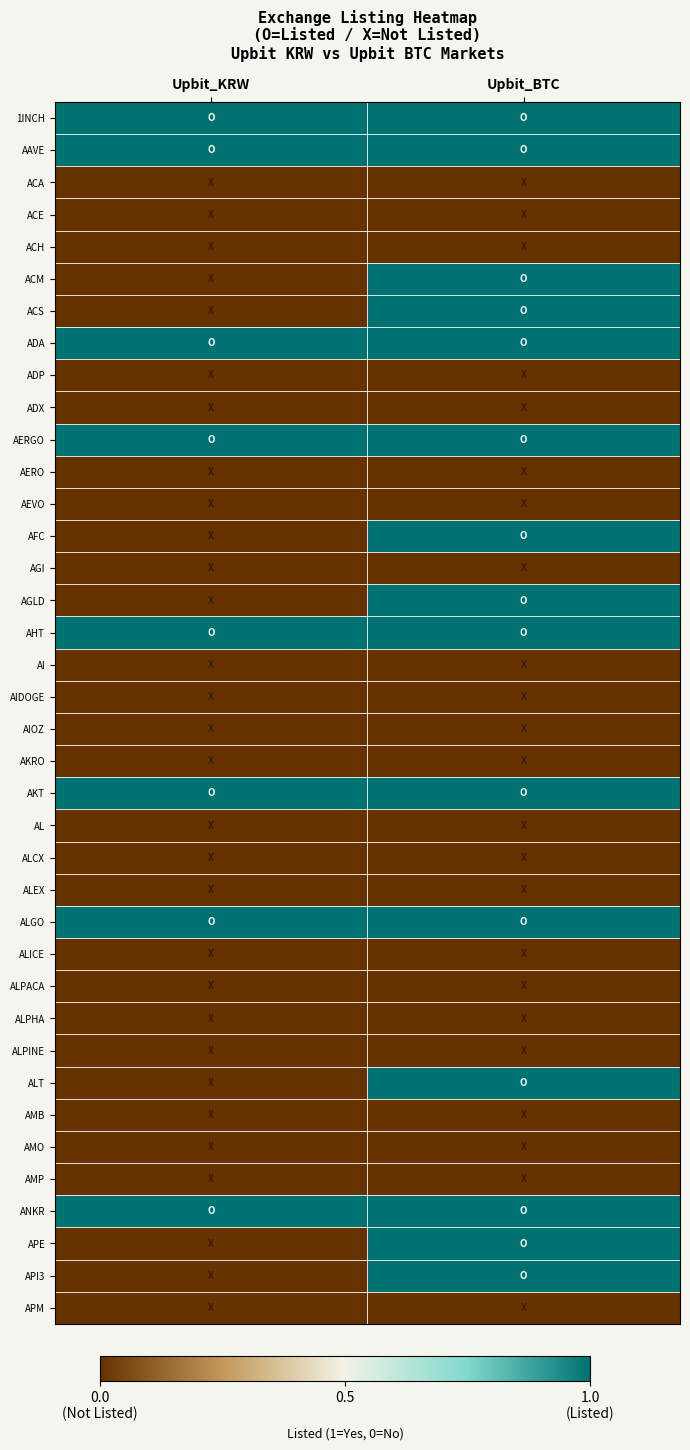

Reading left to right, what are all the values shown in this chart?

1INCH: Upbit_KRW=1	Upbit_BTC=1
AAVE: Upbit_KRW=1	Upbit_BTC=1
ACA: Upbit_KRW=0	Upbit_BTC=0
ACE: Upbit_KRW=0	Upbit_BTC=0
ACH: Upbit_KRW=0	Upbit_BTC=0
ACM: Upbit_KRW=0	Upbit_BTC=1
ACS: Upbit_KRW=0	Upbit_BTC=1
ADA: Upbit_KRW=1	Upbit_BTC=1
ADP: Upbit_KRW=0	Upbit_BTC=0
ADX: Upbit_KRW=0	Upbit_BTC=0
AERGO: Upbit_KRW=1	Upbit_BTC=1
AERO: Upbit_KRW=0	Upbit_BTC=0
AEVO: Upbit_KRW=0	Upbit_BTC=0
AFC: Upbit_KRW=0	Upbit_BTC=1
AGI: Upbit_KRW=0	Upbit_BTC=0
AGLD: Upbit_KRW=0	Upbit_BTC=1
AHT: Upbit_KRW=1	Upbit_BTC=1
AI: Upbit_KRW=0	Upbit_BTC=0
AIDOGE: Upbit_KRW=0	Upbit_BTC=0
AIOZ: Upbit_KRW=0	Upbit_BTC=0
AKRO: Upbit_KRW=0	Upbit_BTC=0
AKT: Upbit_KRW=1	Upbit_BTC=1
AL: Upbit_KRW=0	Upbit_BTC=0
ALCX: Upbit_KRW=0	Upbit_BTC=0
ALEX: Upbit_KRW=0	Upbit_BTC=0
ALGO: Upbit_KRW=1	Upbit_BTC=1
ALICE: Upbit_KRW=0	Upbit_BTC=0
ALPACA: Upbit_KRW=0	Upbit_BTC=0
ALPHA: Upbit_KRW=0	Upbit_BTC=0
ALPINE: Upbit_KRW=0	Upbit_BTC=0
ALT: Upbit_KRW=0	Upbit_BTC=1
AMB: Upbit_KRW=0	Upbit_BTC=0
AMO: Upbit_KRW=0	Upbit_BTC=0
AMP: Upbit_KRW=0	Upbit_BTC=0
ANKR: Upbit_KRW=1	Upbit_BTC=1
APE: Upbit_KRW=0	Upbit_BTC=1
API3: Upbit_KRW=0	Upbit_BTC=1
APM: Upbit_KRW=0	Upbit_BTC=0